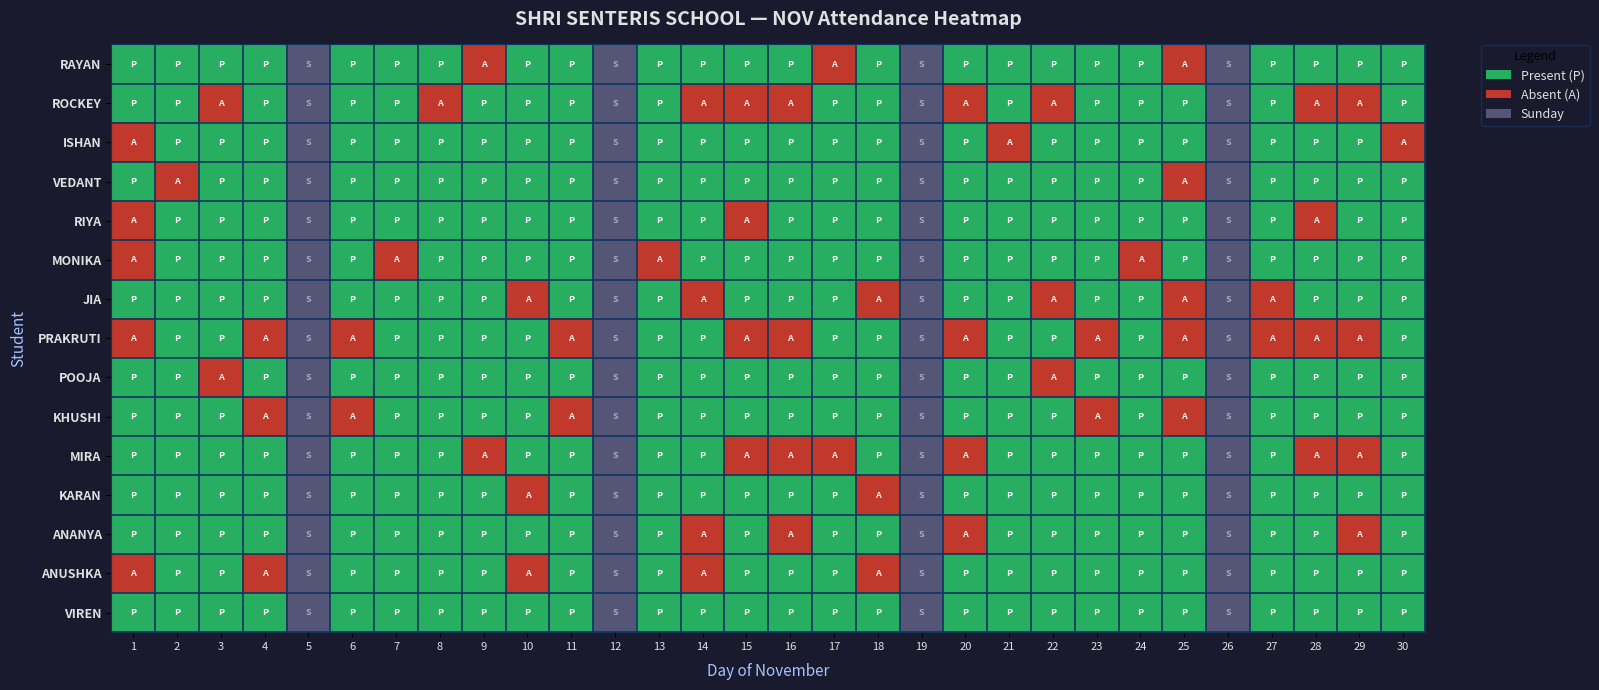

Which has a higher value, 5 or 4?

4